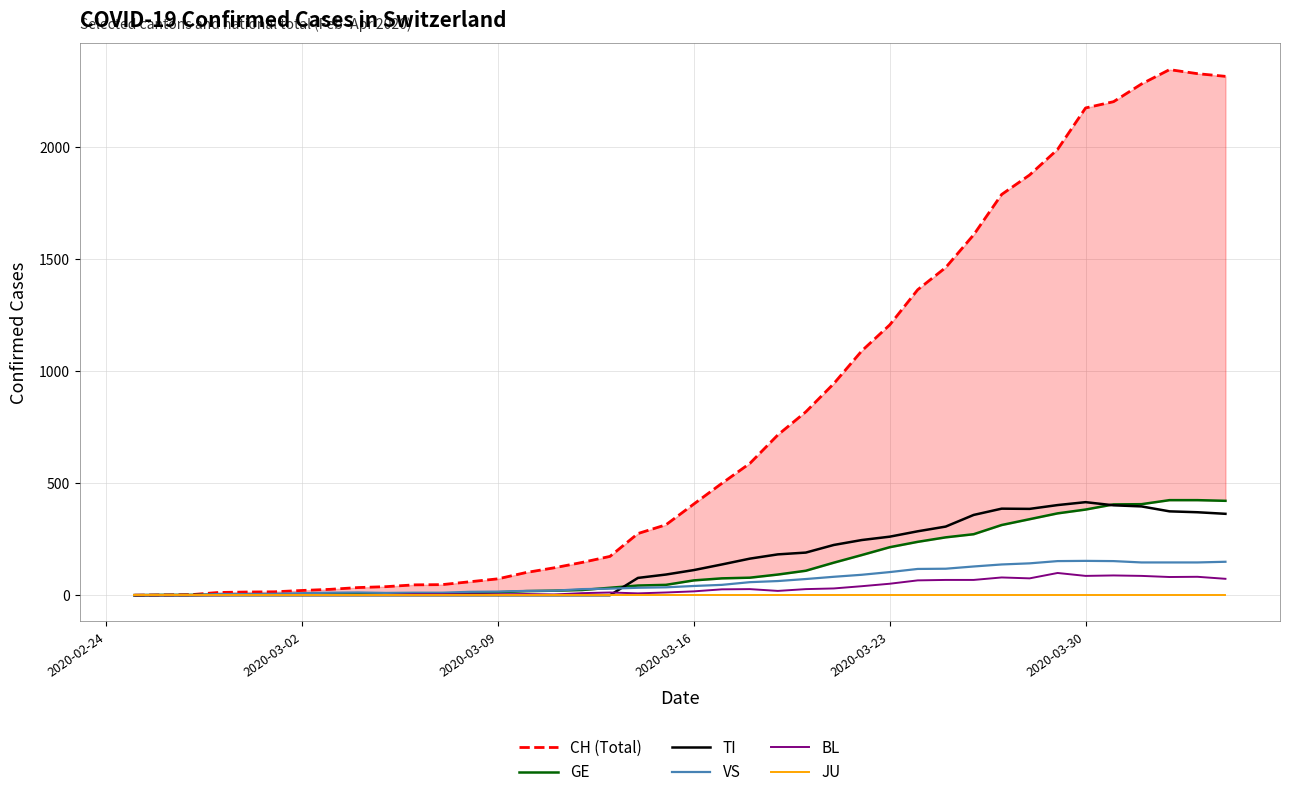

Which series has the largest total across all categories?

CH (Total)